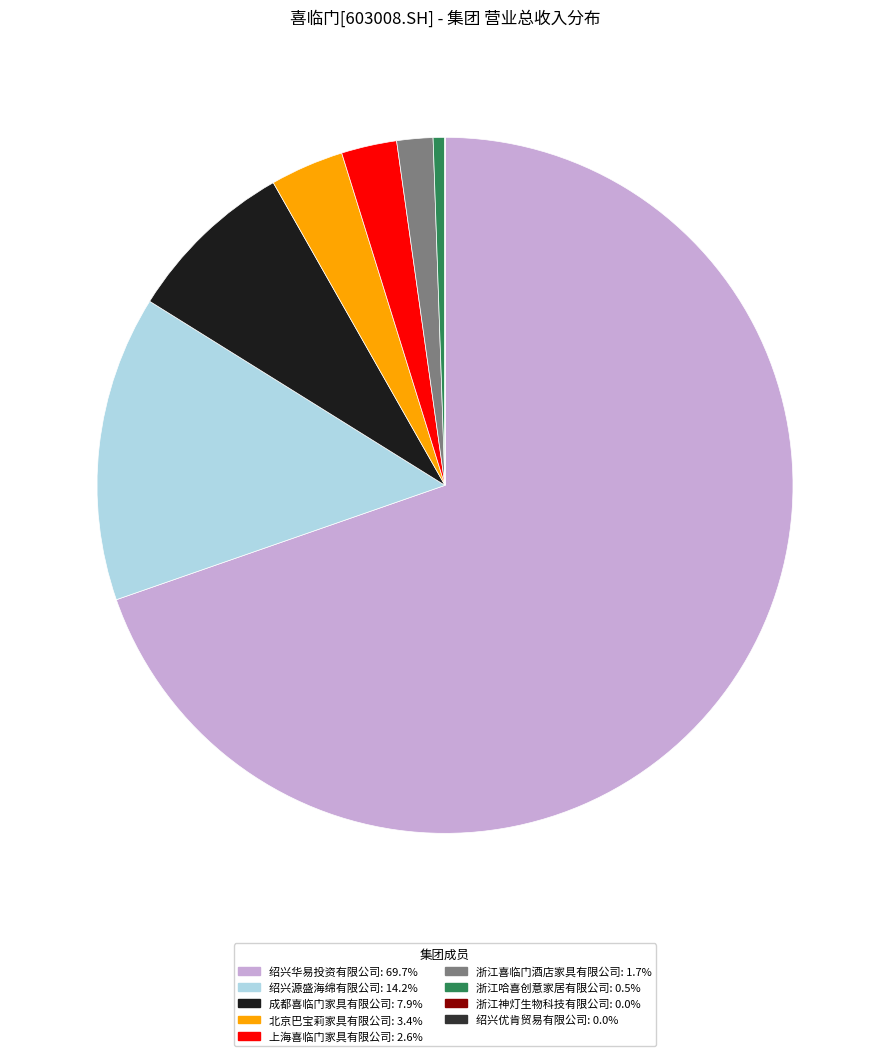

To the nearest percent, what portion does 绍兴华易投资有限公司 represent?

70%